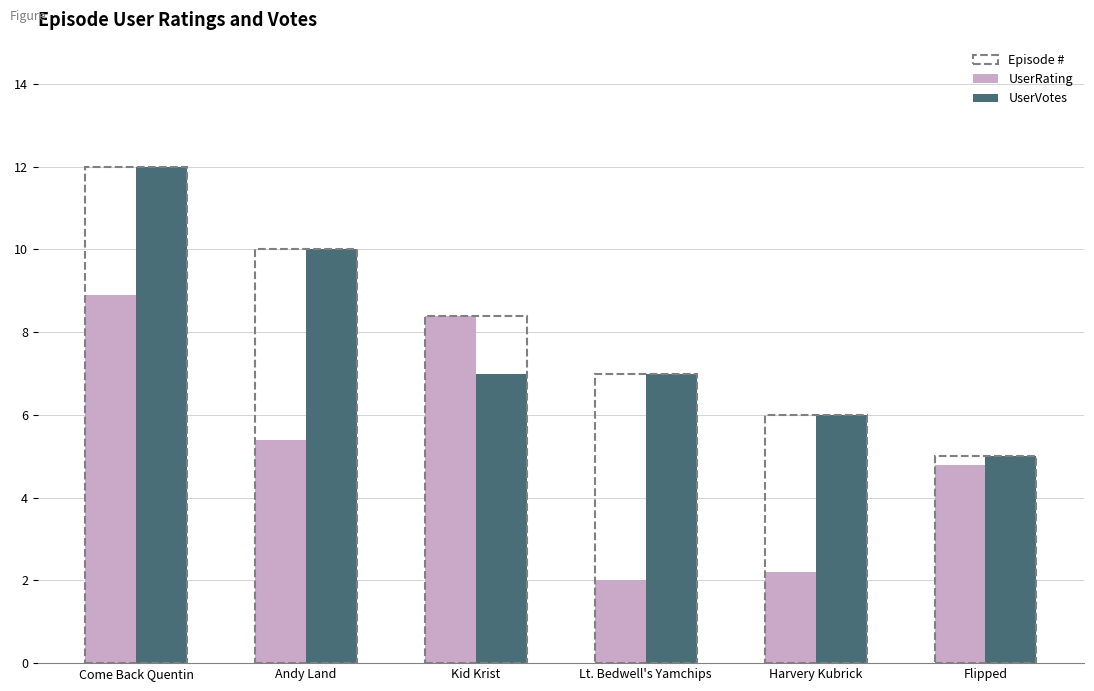

Which series has the largest total across all categories?

UserVotes